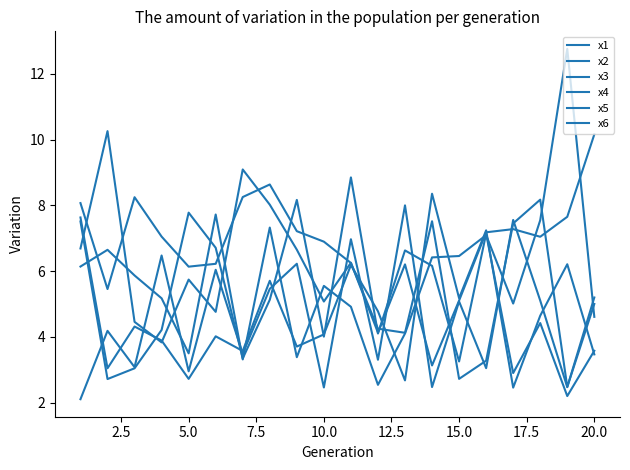

Does the chart display data point markers on the line(s)?

No